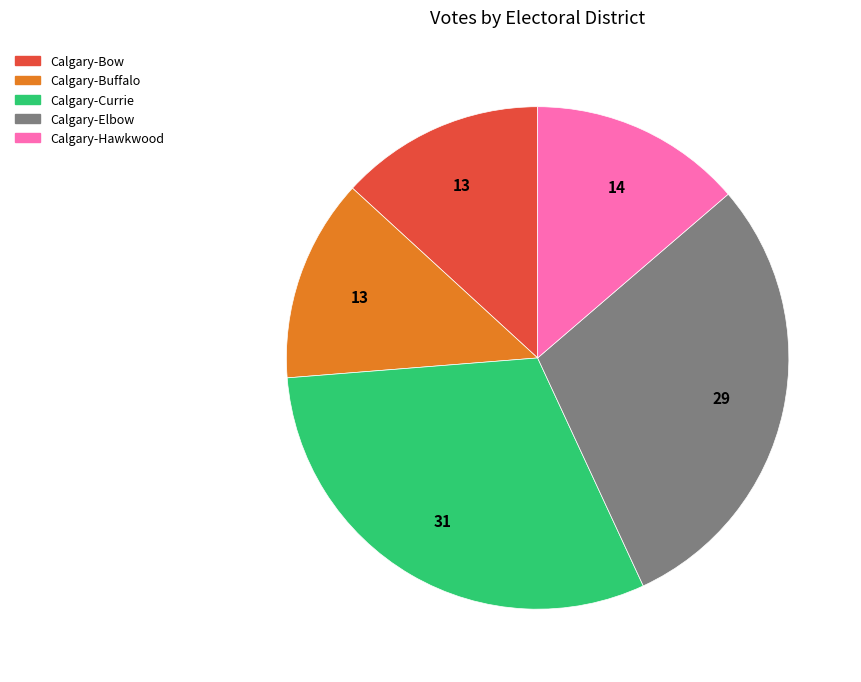

The Calgary-Buffalo slice represents 13% of the pie. True or false?

True